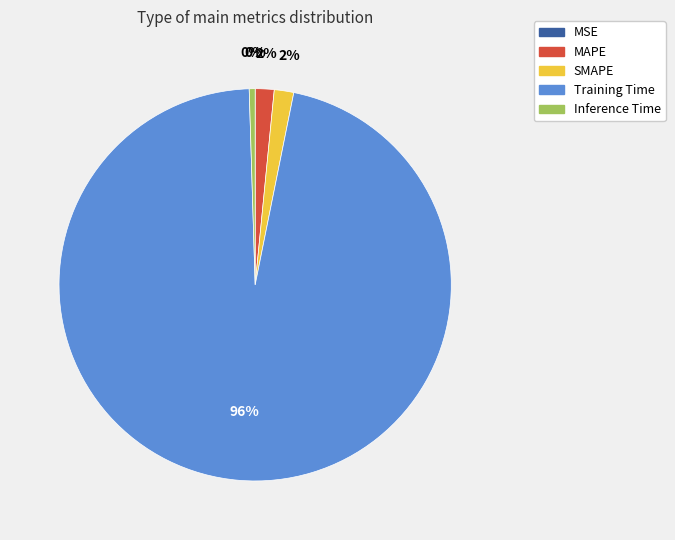

To the nearest percent, what percentage of the pie is Training Time?

96%